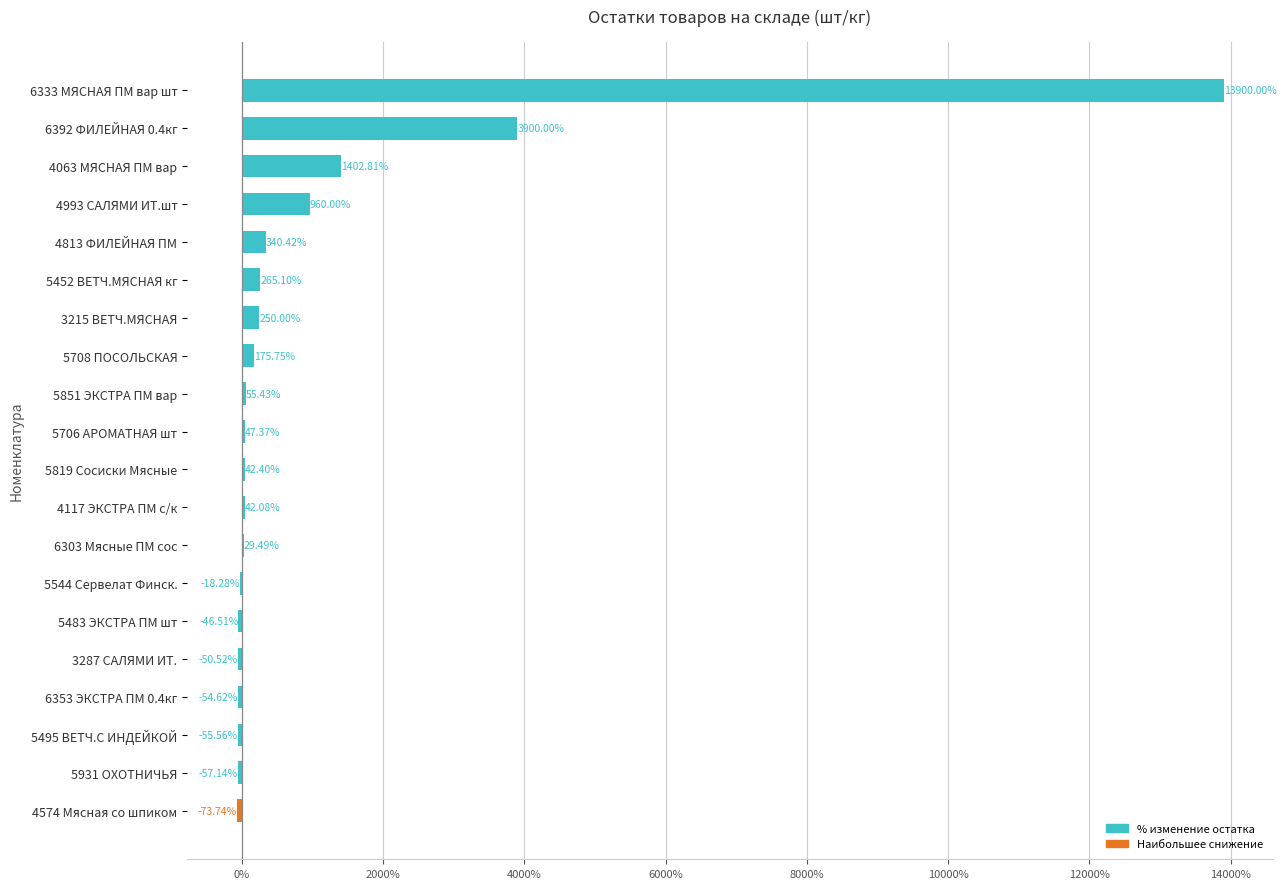

What is the change in value from 5708 ПОСОЛЬСКАЯ to 4063 МЯСНАЯ ПМ вар?

+1227.1